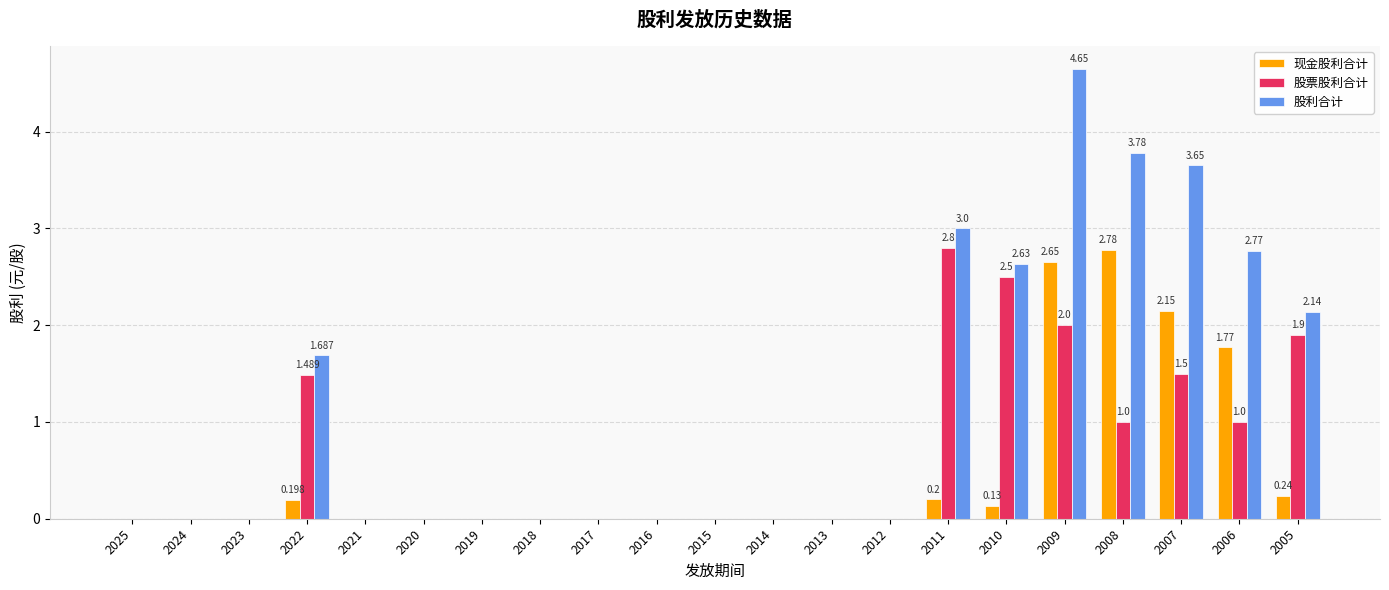

The 现金股利合计 series shows 0.0 at 2021. True or false?

True